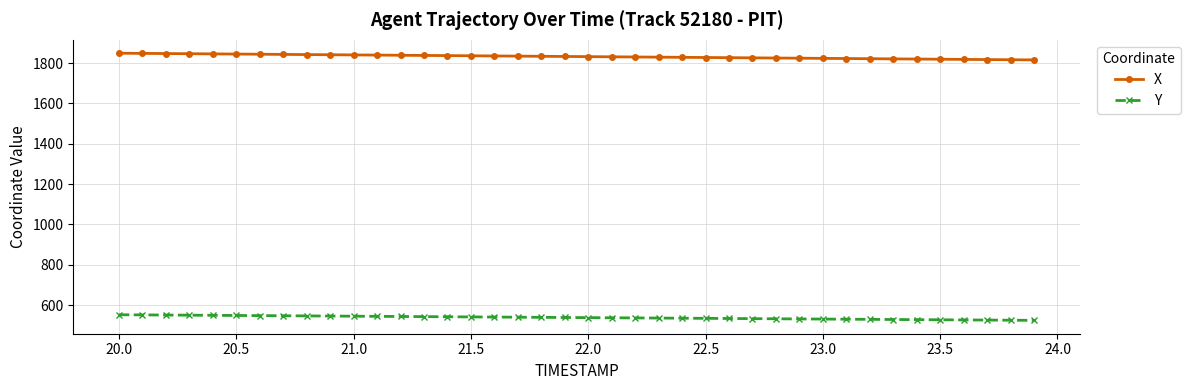

List the series in order of their peak value, lowest first.

Y, X